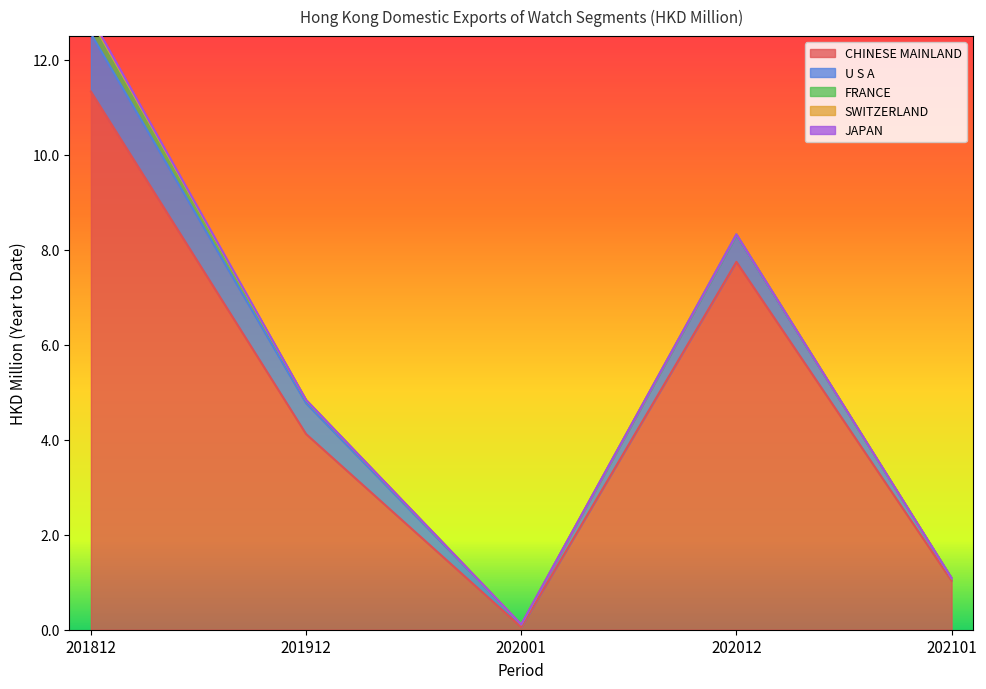

The SWITZERLAND series shows 0.0 at 201812. True or false?

False